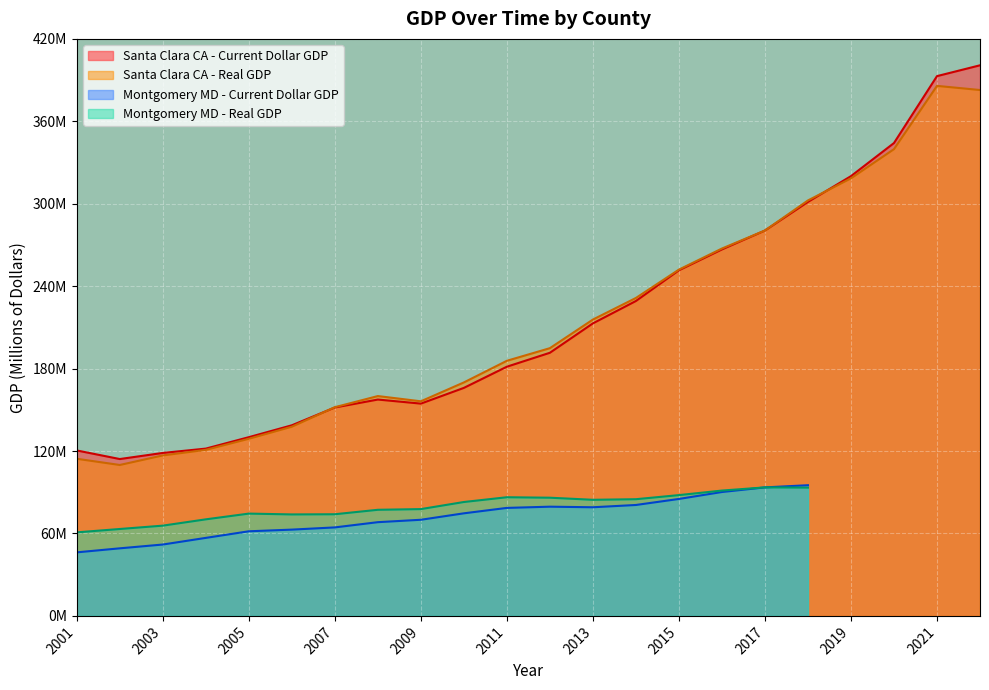

Which category has the highest value in the Santa Clara CA - Real GDP series?

2021